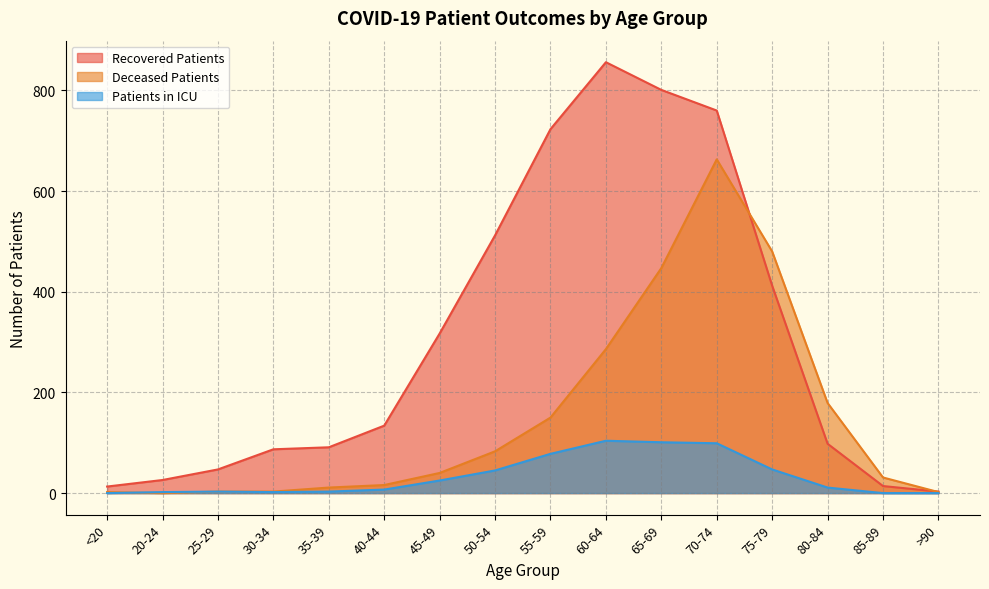

What is the label of the 15th point from the left?

85-89